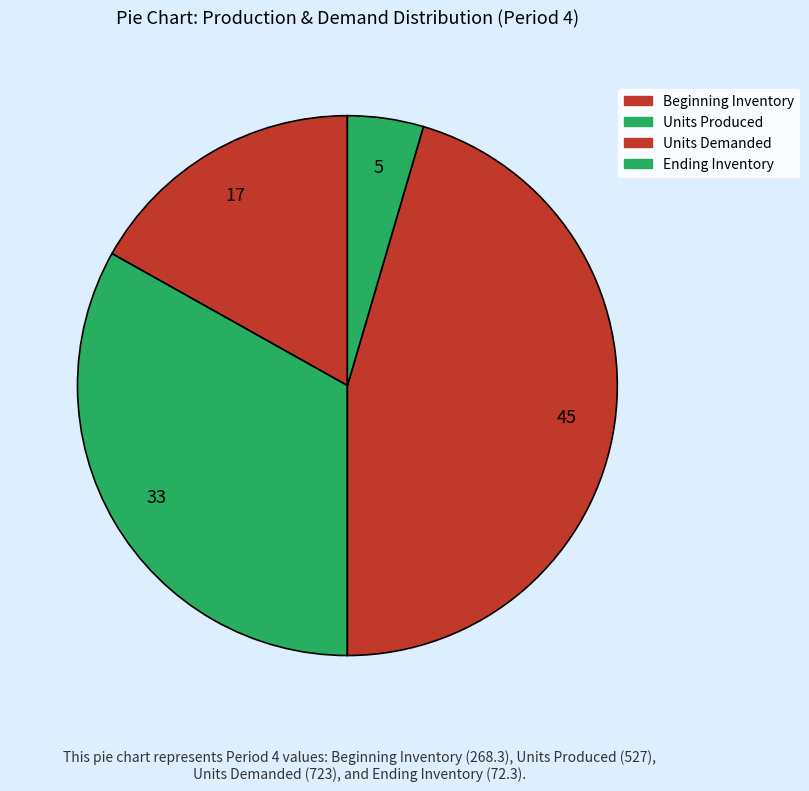

How many slices are in this pie chart?

4